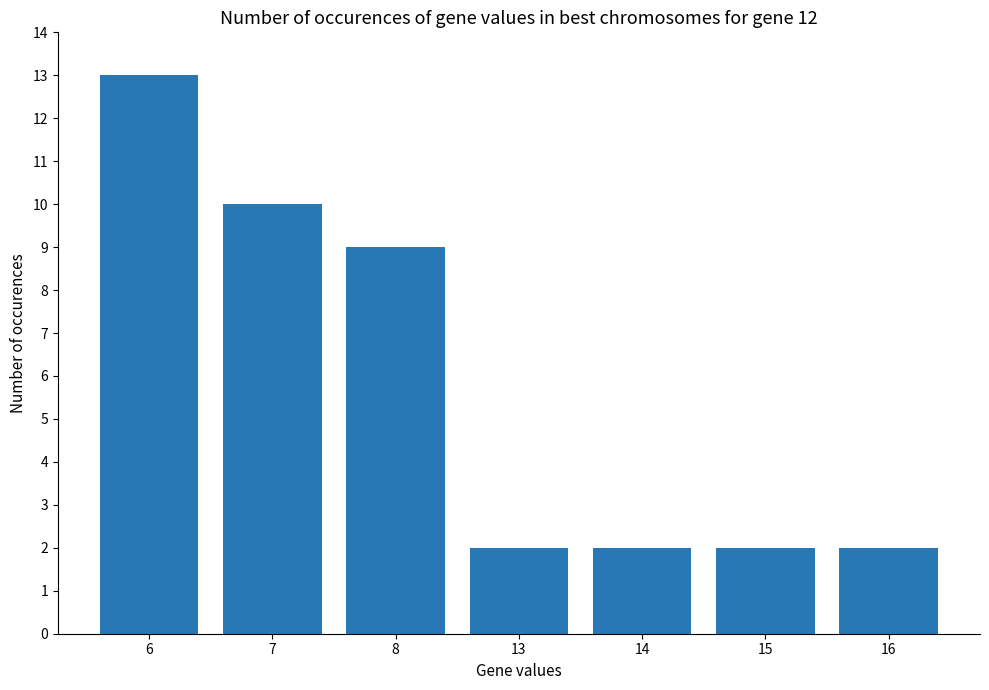

What is the value of the 6th bar from the left?

2